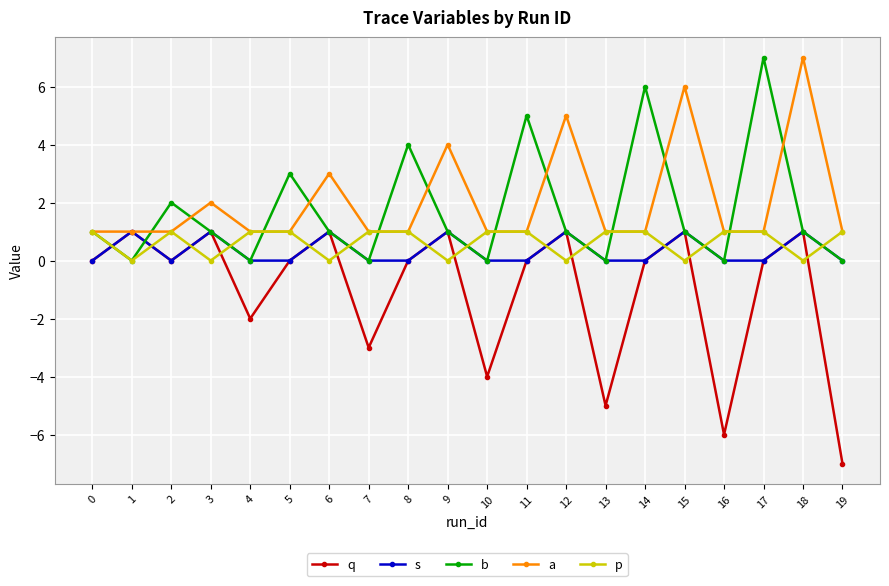

Which series has the largest total across all categories?

a